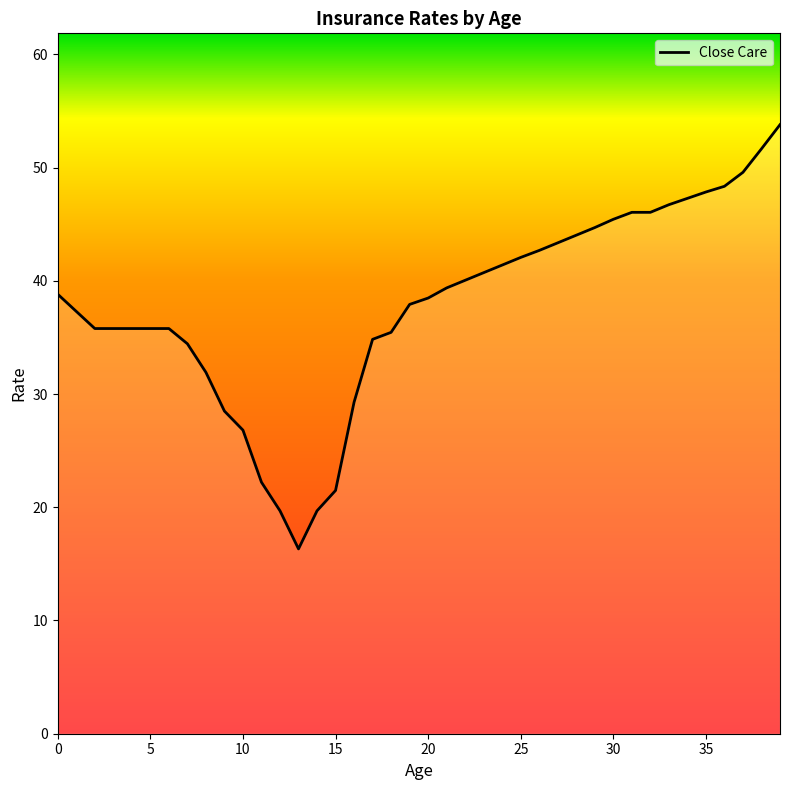

What is the greatest value displayed?

53.8